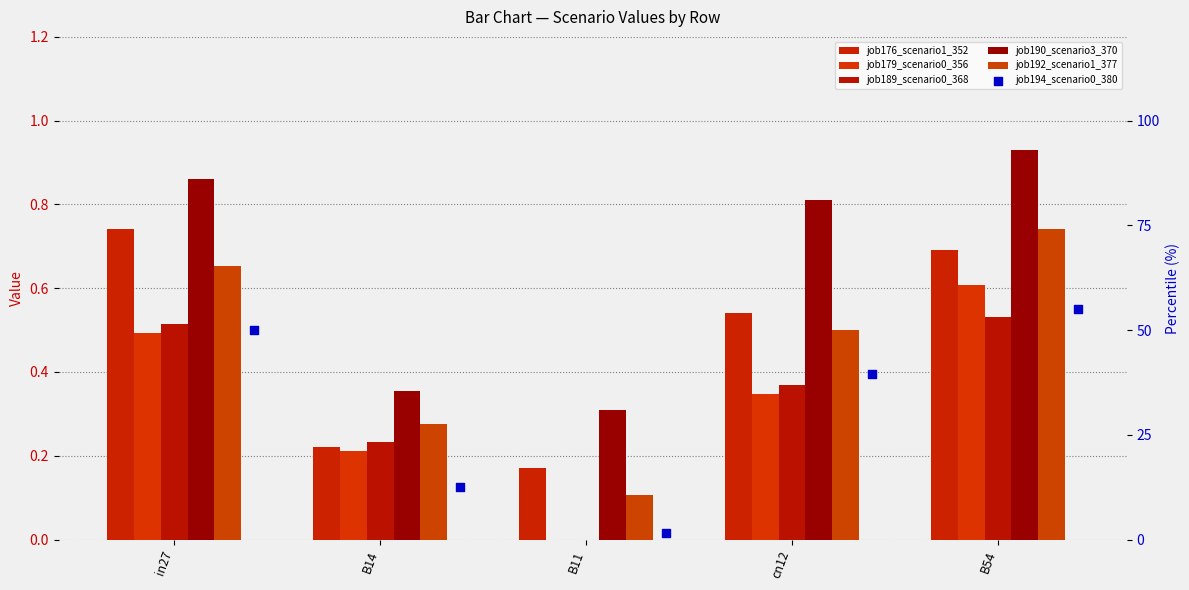

What is the total value across all series at B54?

58.5